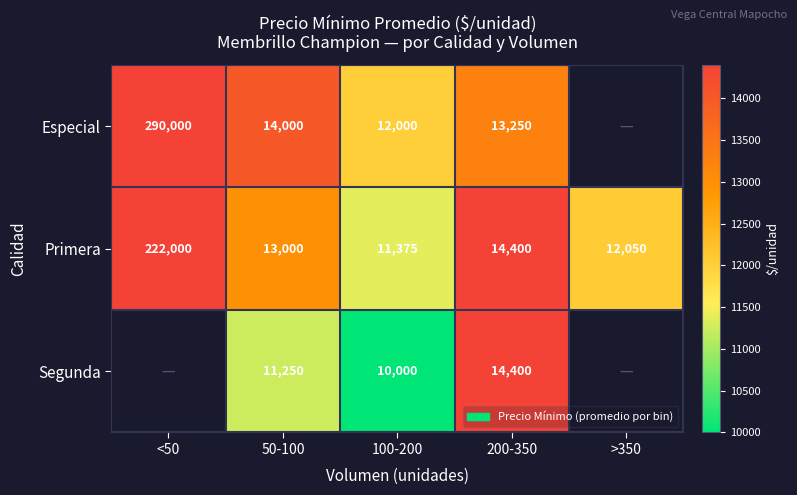

Count the number of data series in this chart.

3